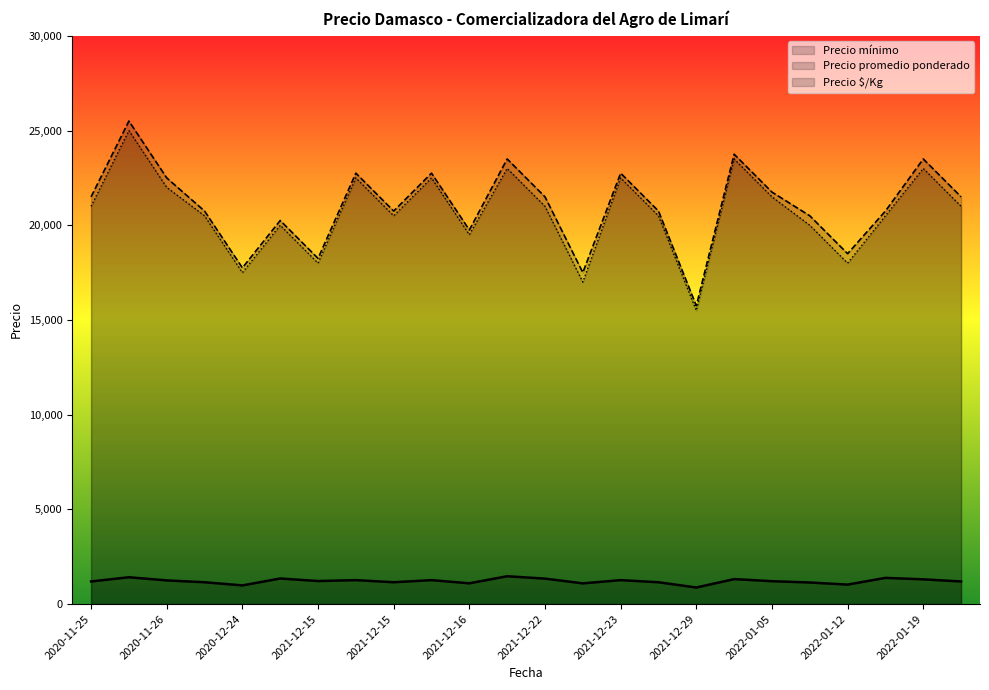

What is the maximum value shown in the chart?

25500